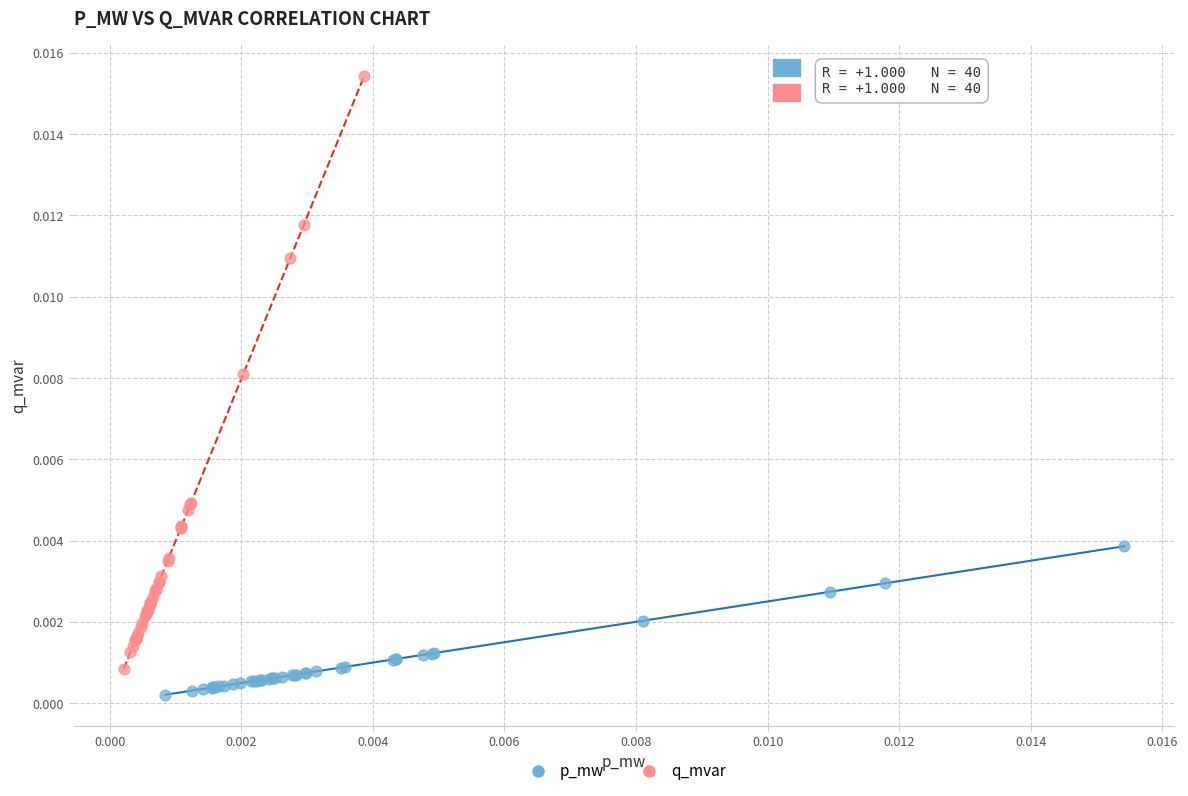

Which series contains the lowest Y value?

p_mw